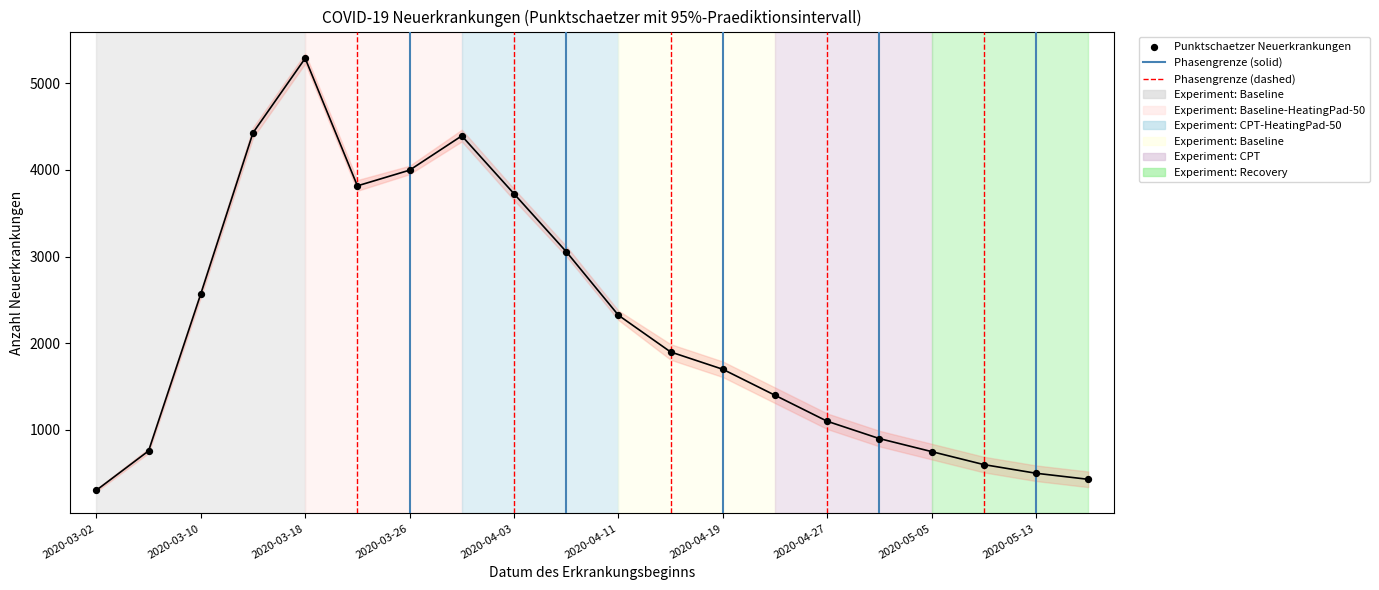

What is the range of Y values (max minus min)?

4985